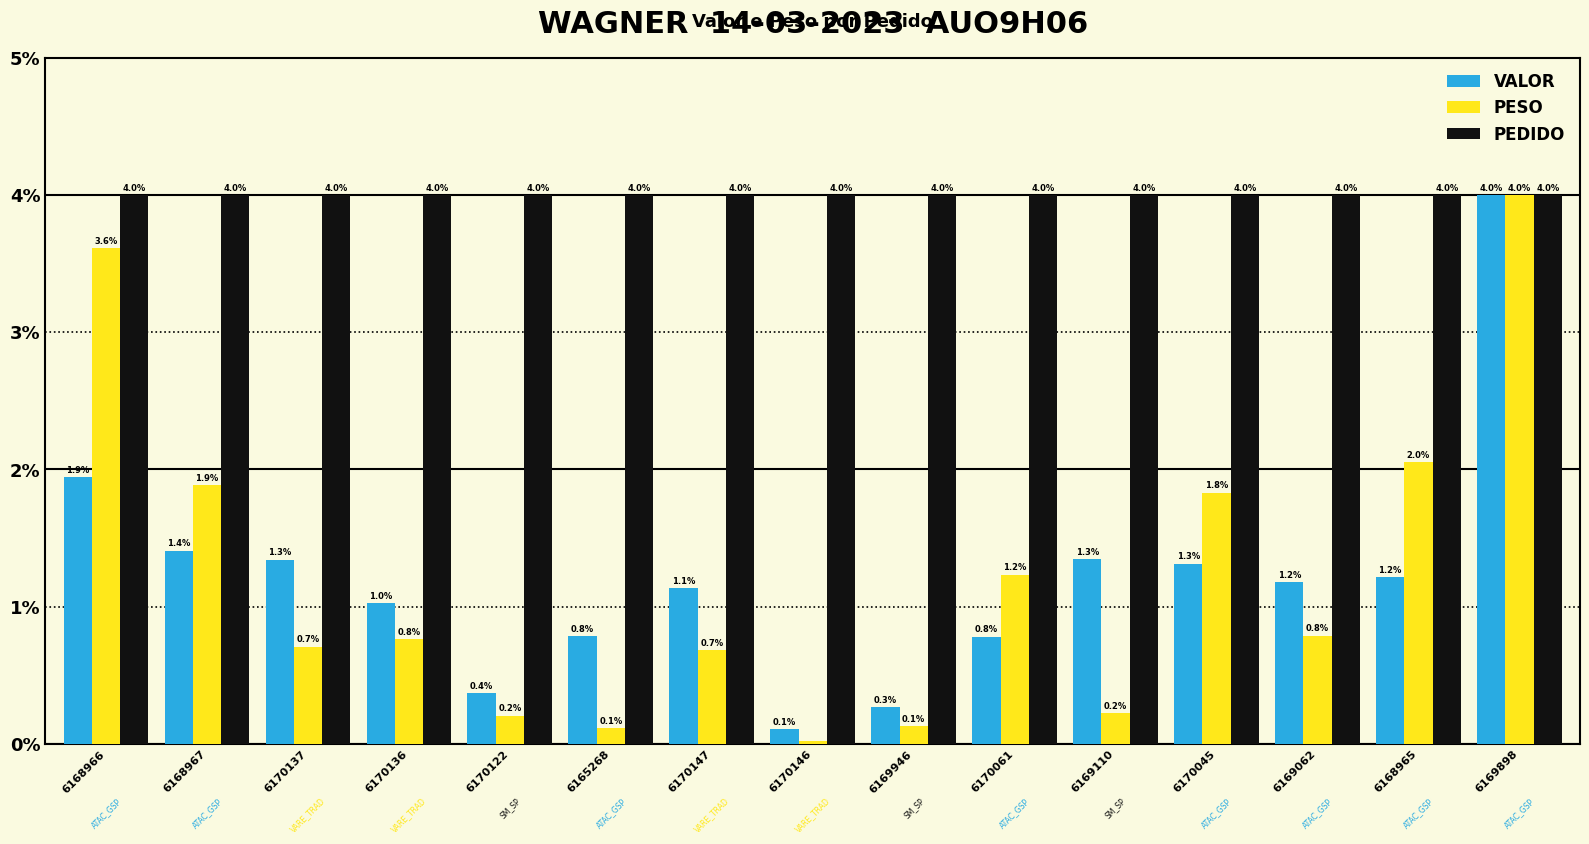

What are all the series names shown in the legend?

VALOR, PESO, PEDIDO